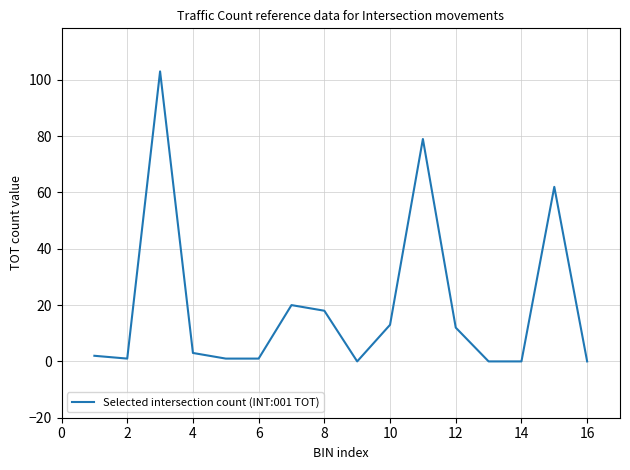

What is the maximum value shown in the chart?

103